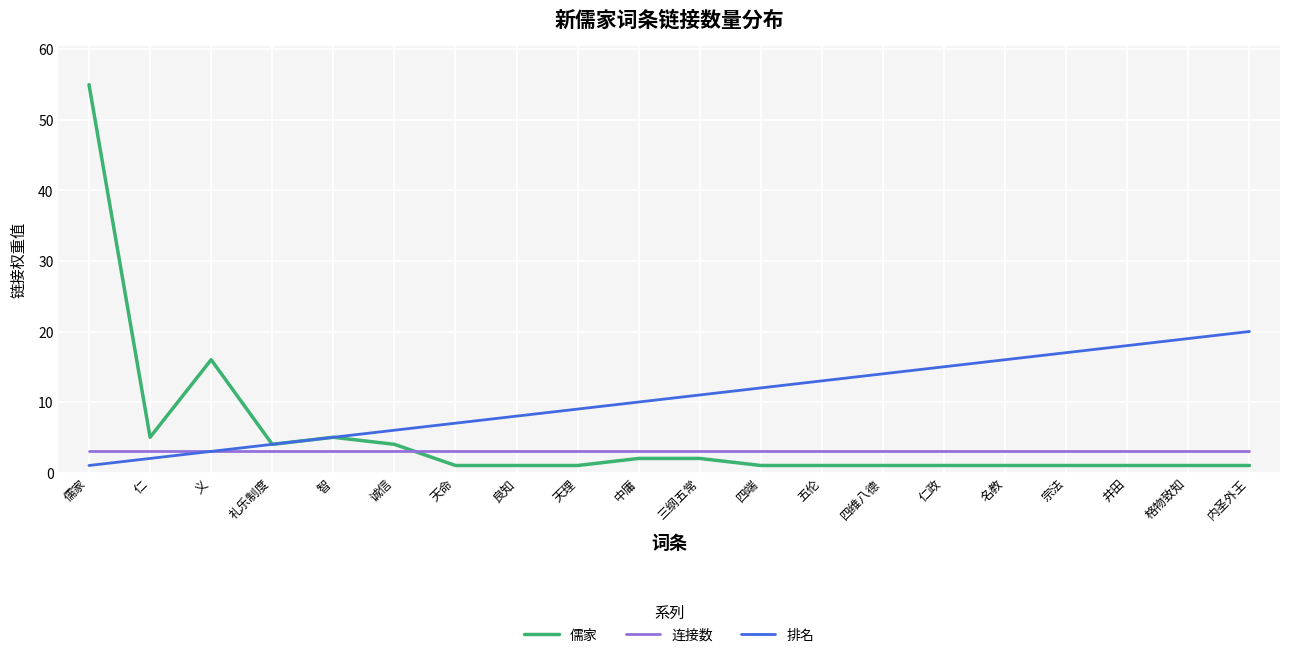

What is the average value of the 儒家 series?

5